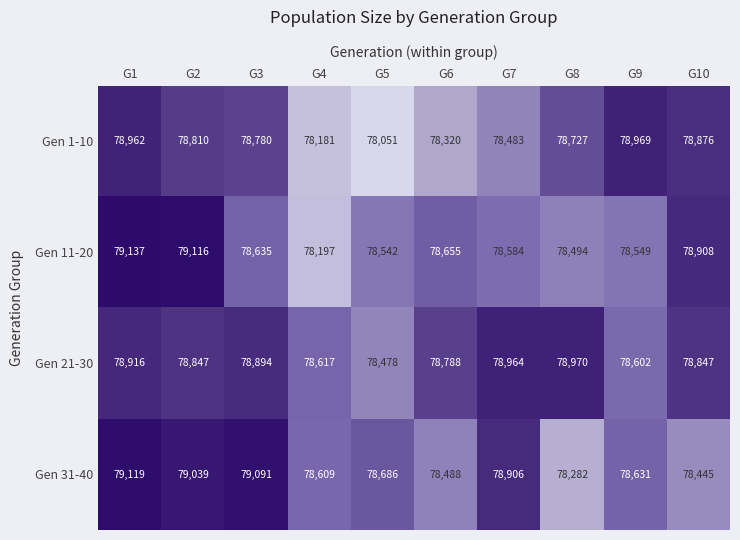

The value of Gen 11-20 at G10 is 78908. True or false?

True